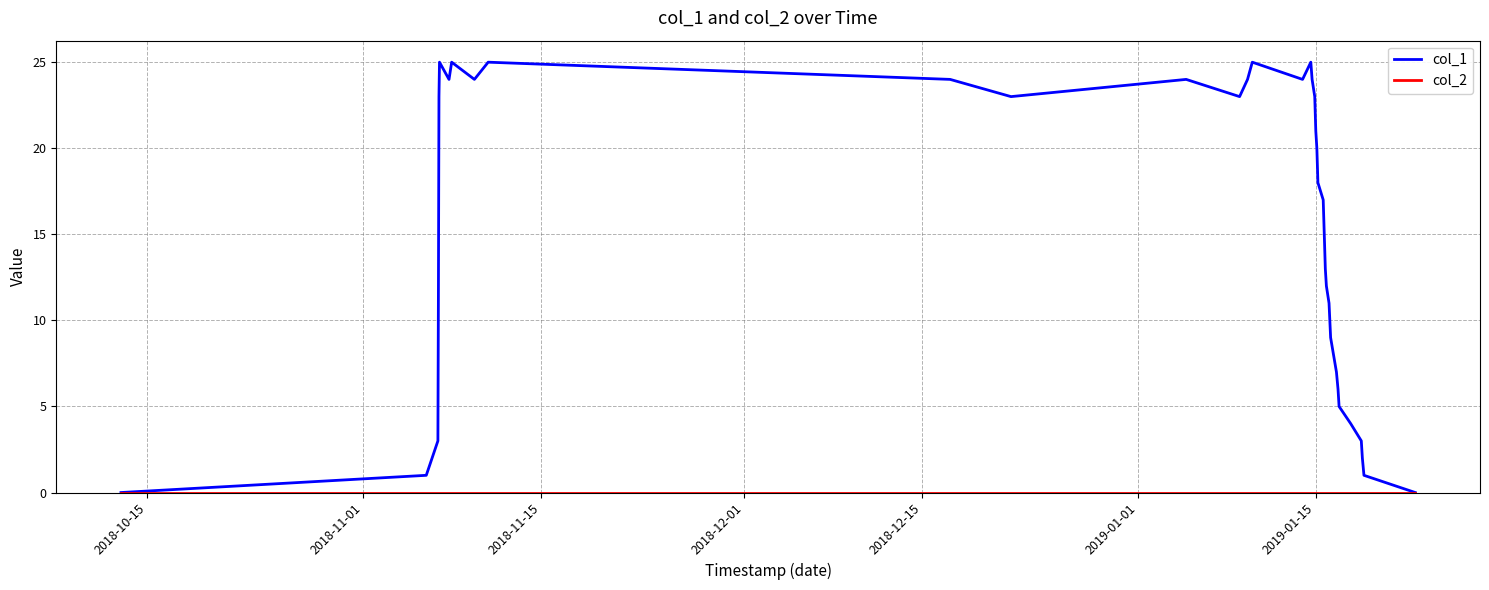

Which series has the largest total across all categories?

col_1